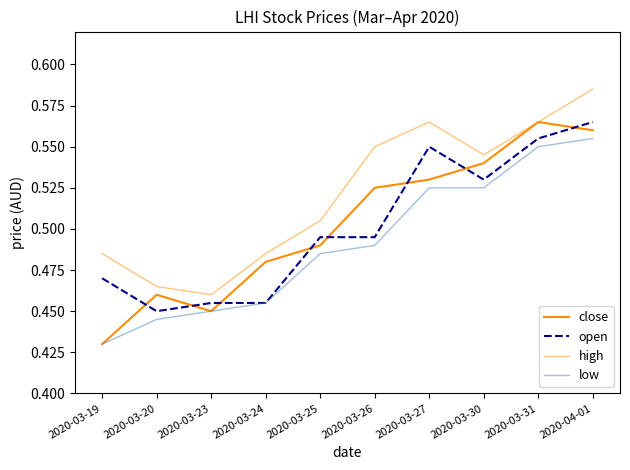

What is the minimum value for high?

0.5